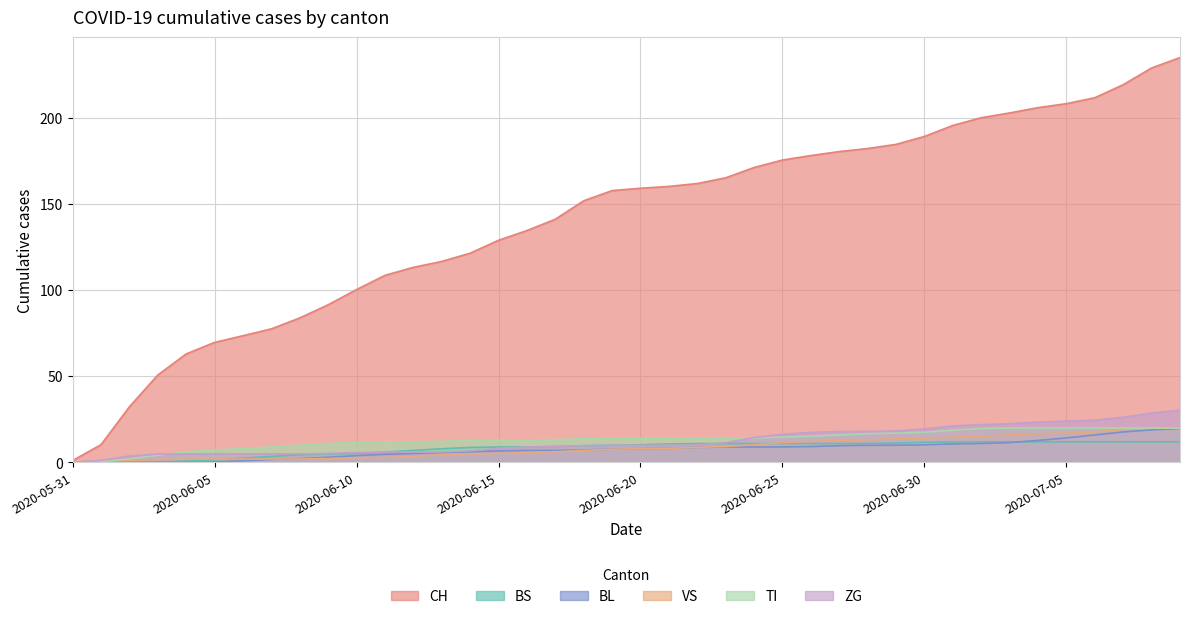

Rank the series at 2020-07-01 from lowest to highest value.

BL, BS, VS, TI, ZG, CH